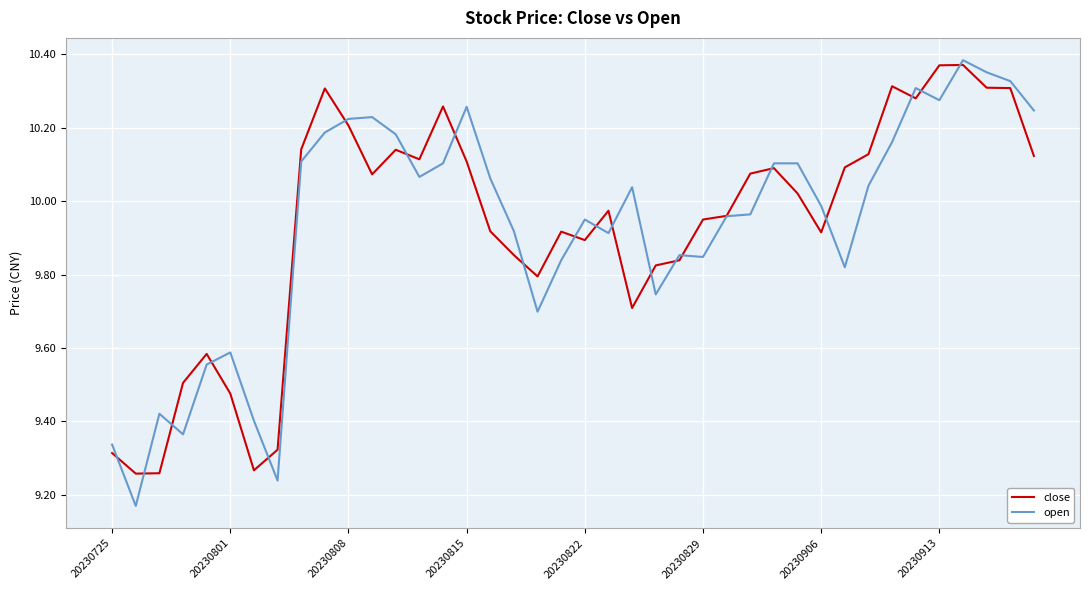

True or false: open has more than 2 points higher than both neighbors.

True